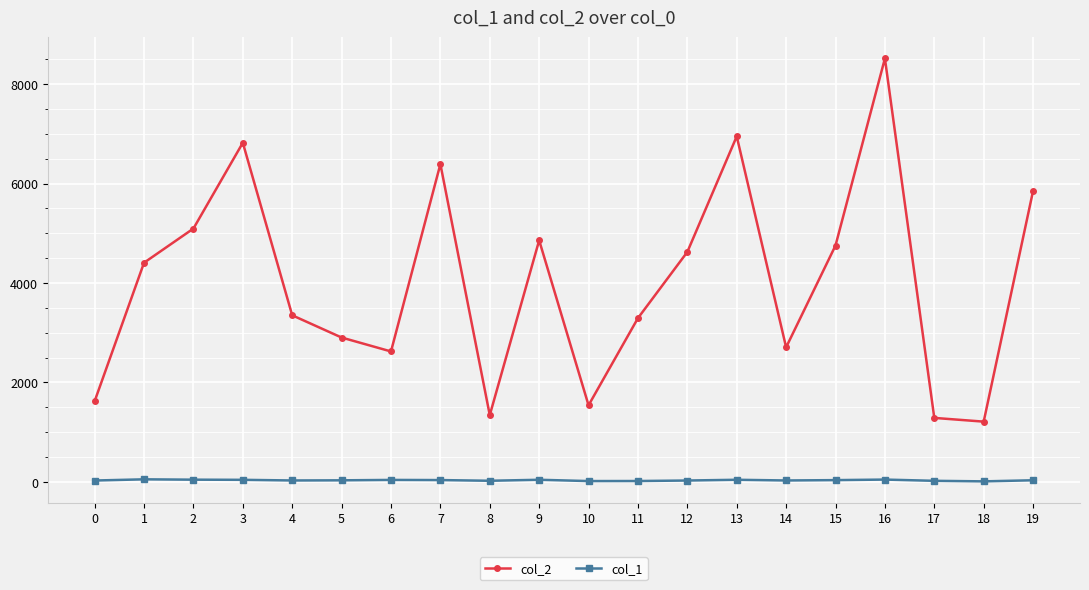

The value of col_2 at 10 is 1542. True or false?

True